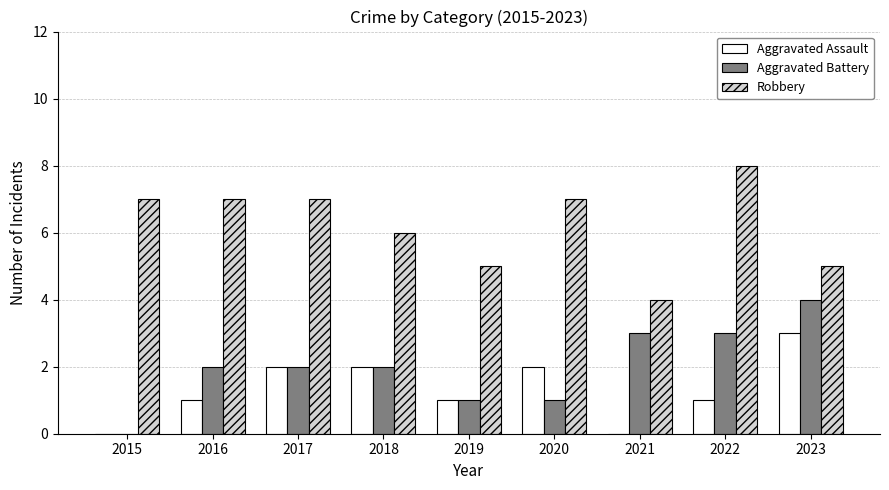

What is the sum of the Aggravated Assault values at 2022 and 2020?

3